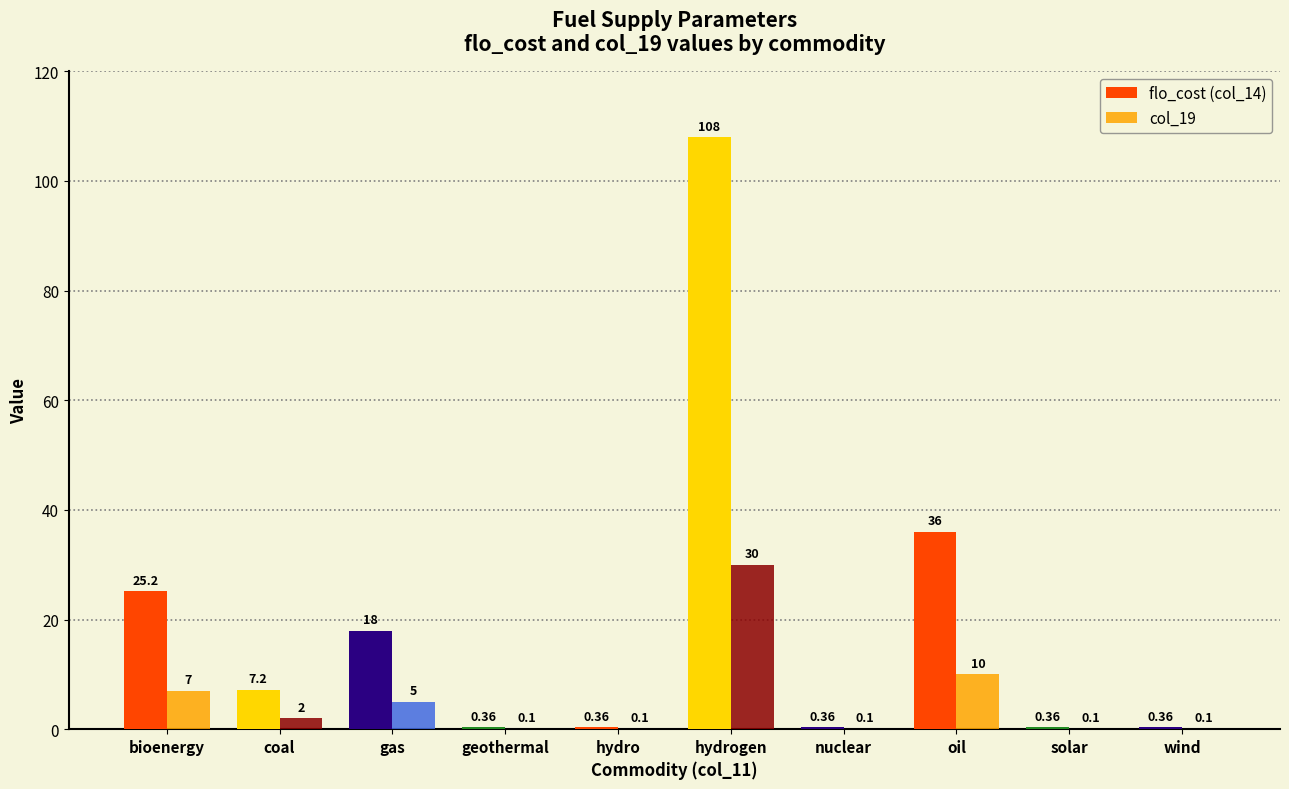

Which series has the largest total across all categories?

flo_cost (col_14)